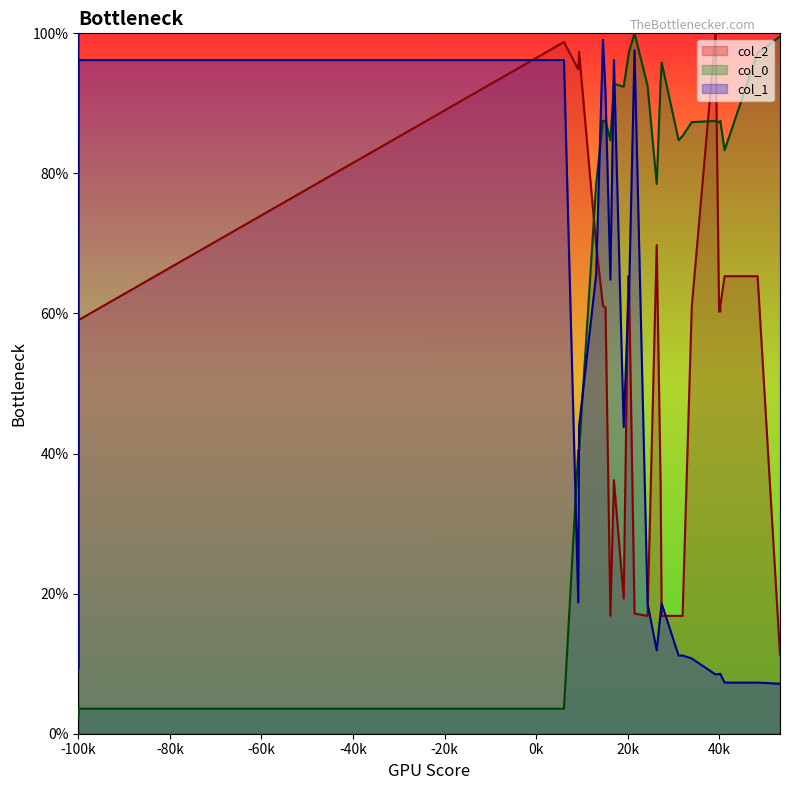

What is the approximate value of col_0 at 31.95647467714548?

85.3